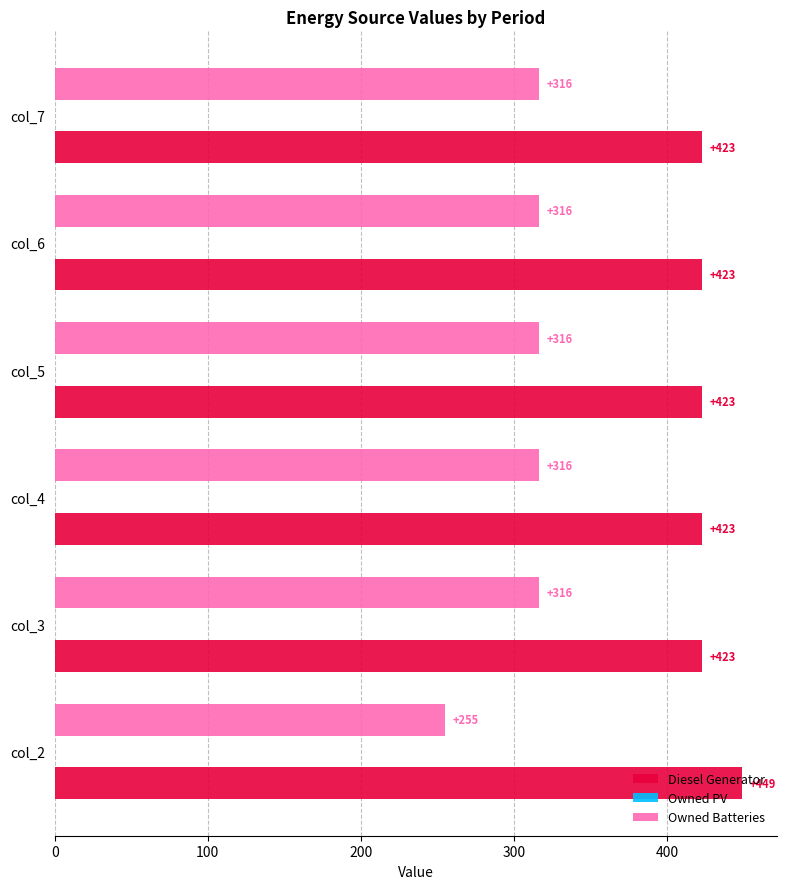

What is the highest value of the Diesel Generator series?

449